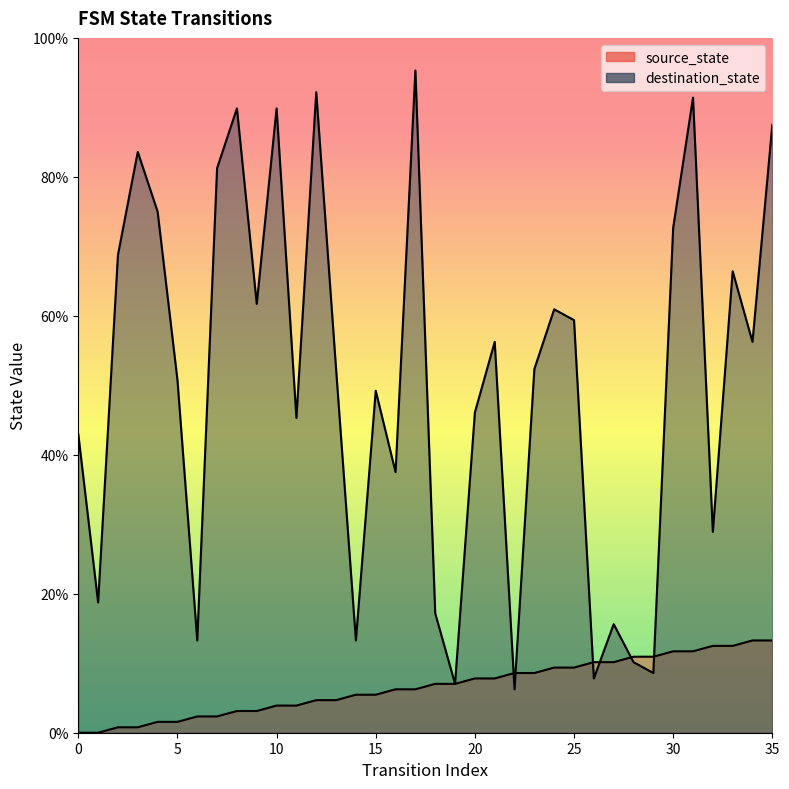

Read the source_state value at 15.

5.5